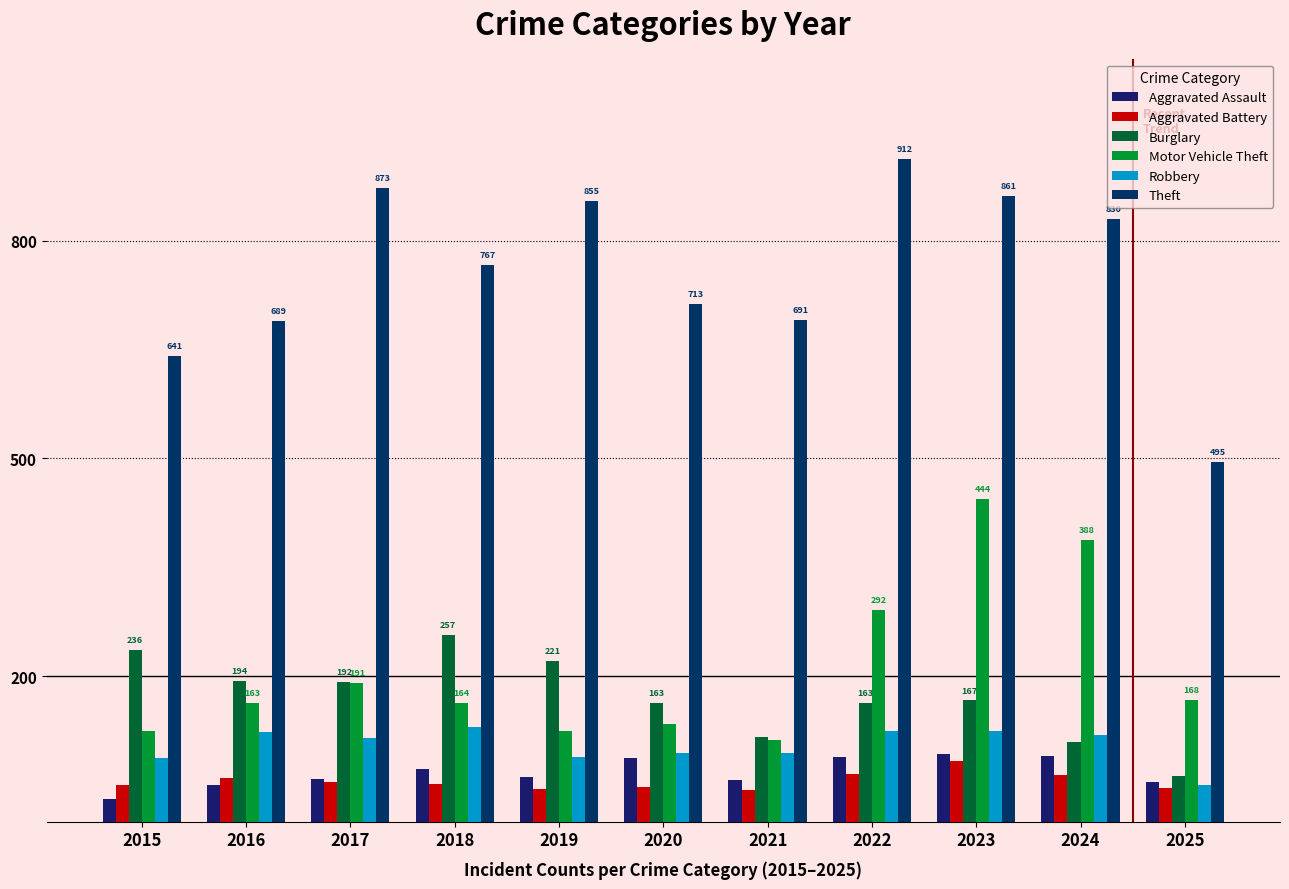

List the labels in order of Motor Vehicle Theft value, largest first.

2023, 2024, 2022, 2017, 2025, 2018, 2016, 2020, 2015, 2019, 2021